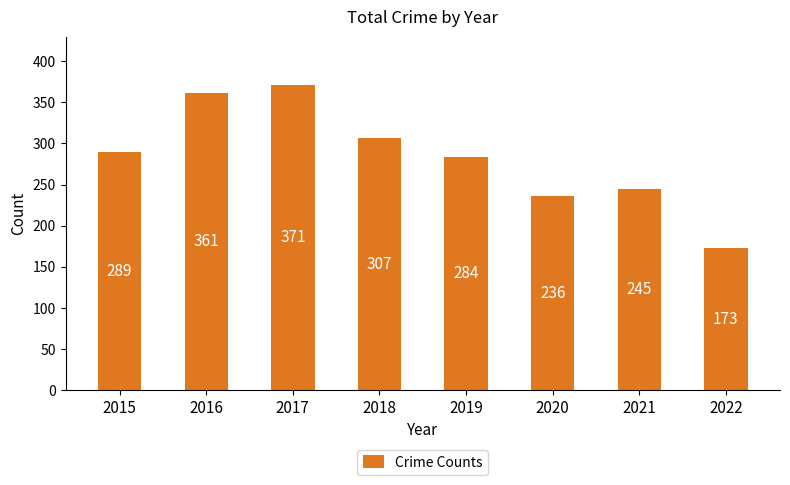

True or false: the data shows 289 at 2015.

True